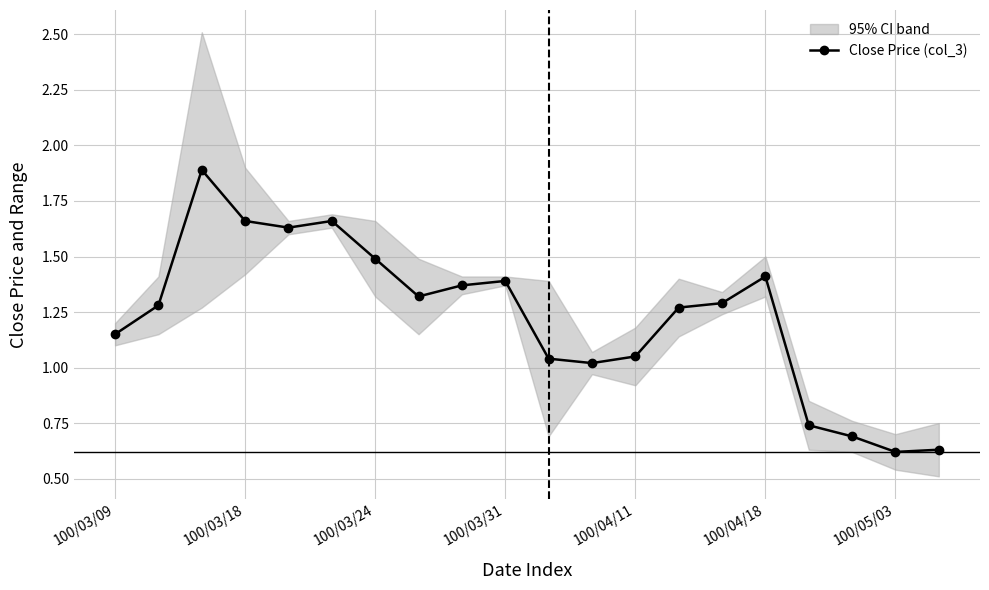

What is the value of the 14th point from the left?

1.3